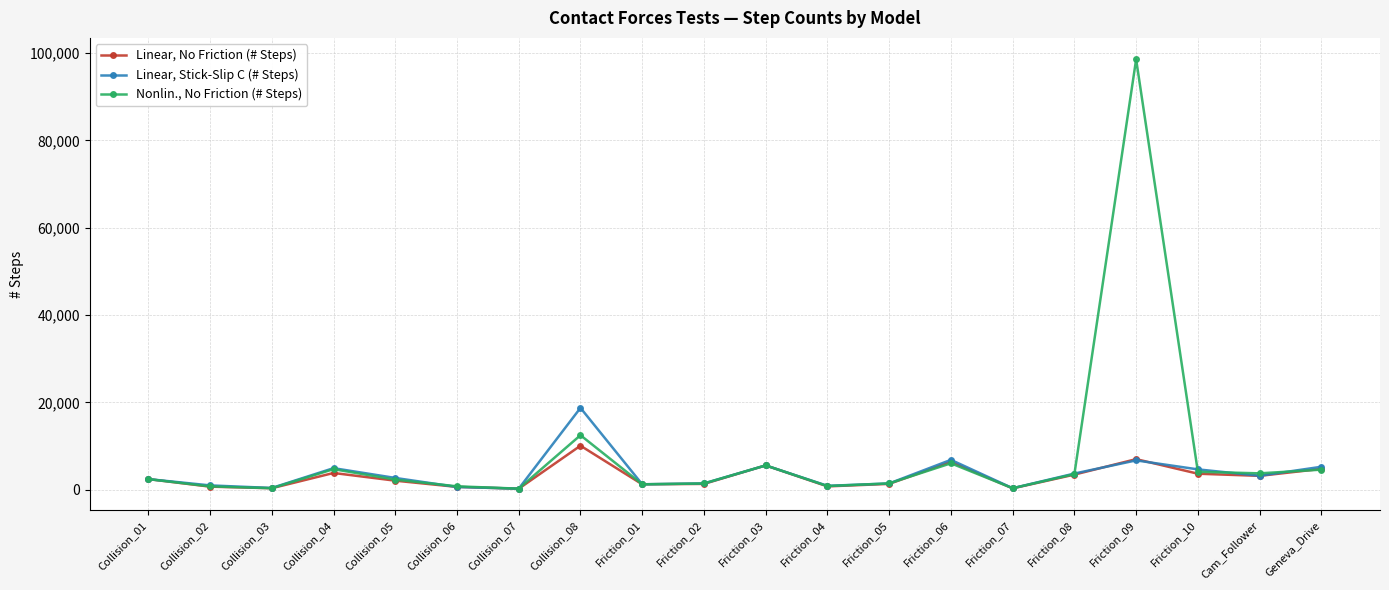

Is it true that Linear, No Friction (# Steps) equals 200 at Collision_07?

True